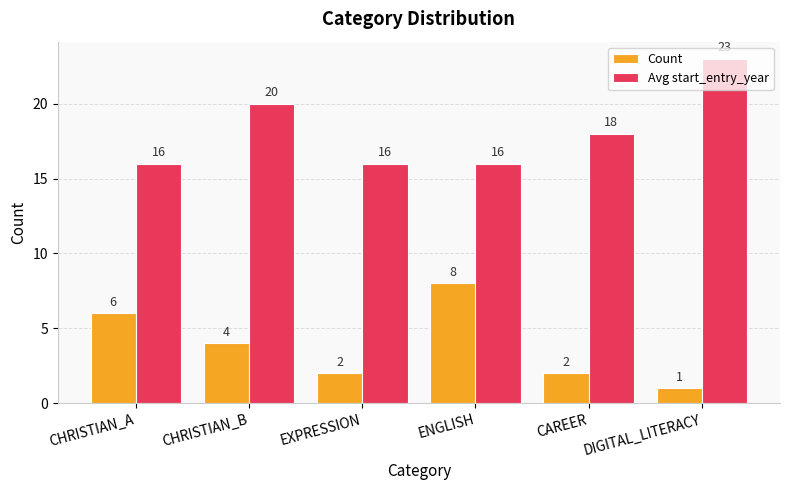

Where is Count nearest to the value 4?

CHRISTIAN_B